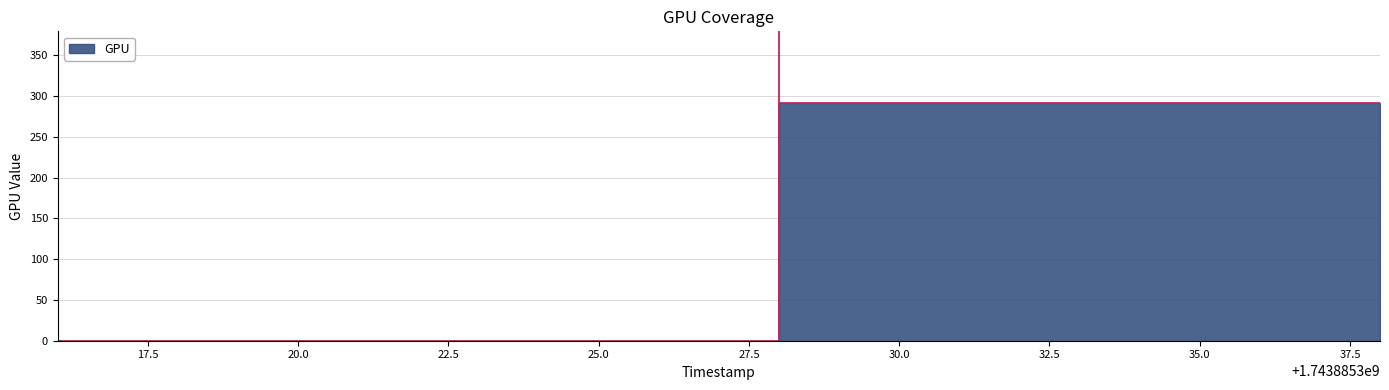

Does the chart have visible grid lines?

Yes